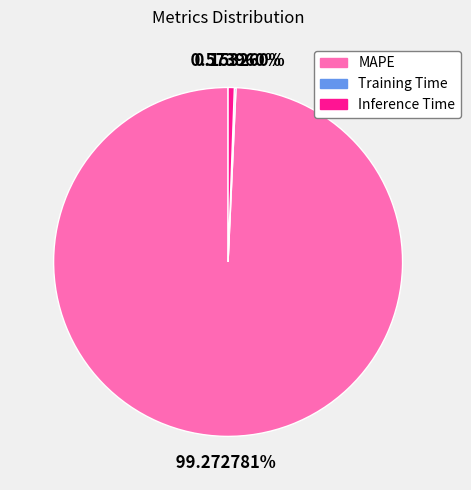

To the nearest percent, what is the combined percentage of MAPE and Inference Time?

100%